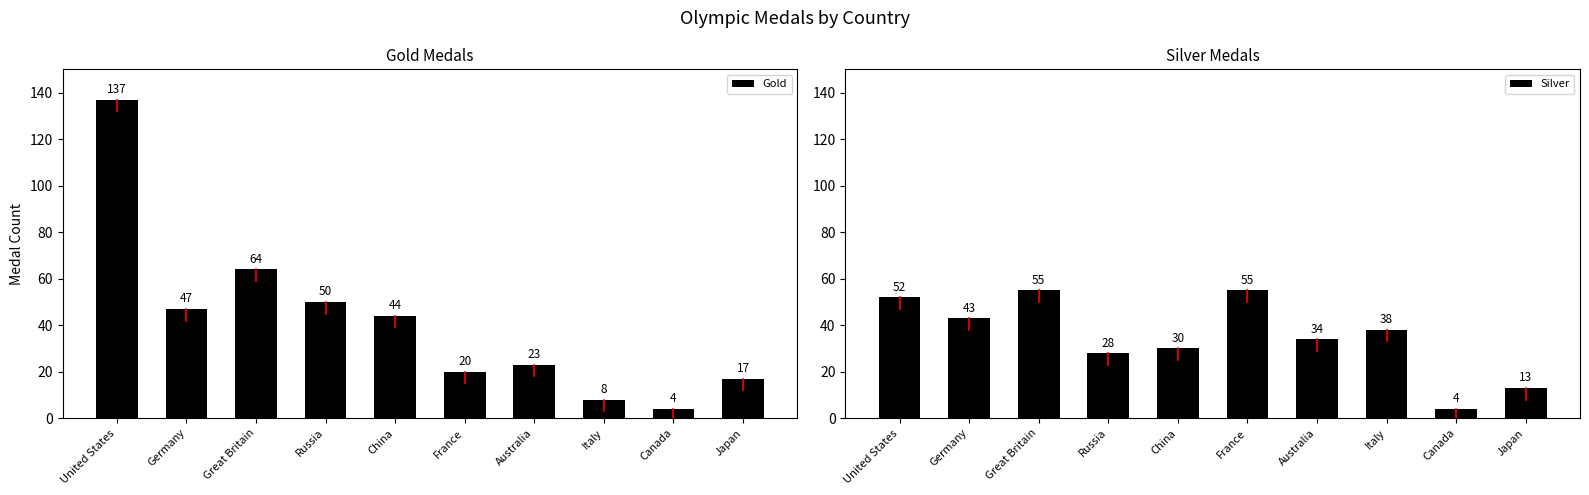

Which series has the widest spread of values?

Gold